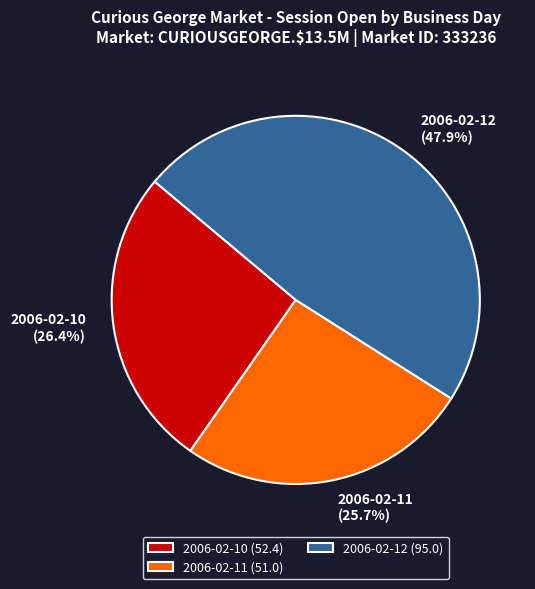

What percentage do 2006-02-12 (95.0) and 2006-02-11 (51.0) together represent?

73.6%